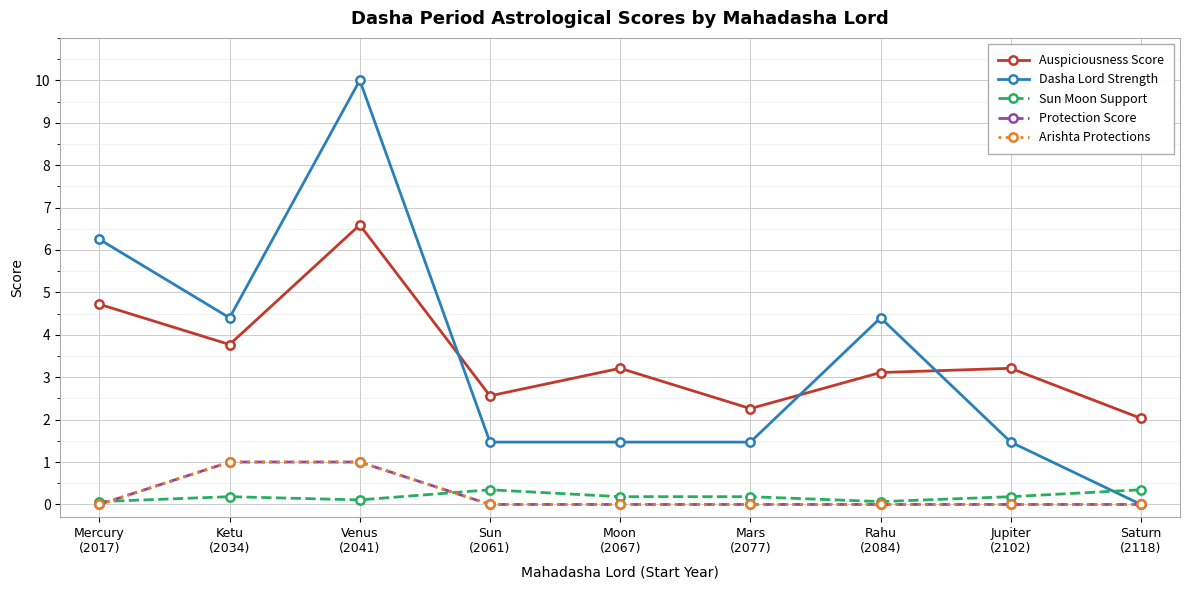

Reading right to left, extract all data points from this chart.

Auspiciousness Score: Saturn
(2118)=2.0	Jupiter
(2102)=3.2	Rahu
(2084)=3.1	Mars
(2077)=2.3	Moon
(2067)=3.2	Sun
(2061)=2.6	Venus
(2041)=6.6	Ketu
(2034)=3.8	Mercury
(2017)=4.7
Dasha Lord Strength: Saturn
(2118)=0.0	Jupiter
(2102)=1.5	Rahu
(2084)=4.4	Mars
(2077)=1.5	Moon
(2067)=1.5	Sun
(2061)=1.5	Venus
(2041)=10.0	Ketu
(2034)=4.4	Mercury
(2017)=6.2
Sun Moon Support: Saturn
(2118)=0.3	Jupiter
(2102)=0.2	Rahu
(2084)=0.1	Mars
(2077)=0.2	Moon
(2067)=0.2	Sun
(2061)=0.3	Venus
(2041)=0.1	Ketu
(2034)=0.2	Mercury
(2017)=0.1
Protection Score: Saturn
(2118)=0.0	Jupiter
(2102)=0.0	Rahu
(2084)=0.0	Mars
(2077)=0.0	Moon
(2067)=0.0	Sun
(2061)=0.0	Venus
(2041)=1.0	Ketu
(2034)=1.0	Mercury
(2017)=0.0
Arishta Protections: Saturn
(2118)=0.0	Jupiter
(2102)=0.0	Rahu
(2084)=0.0	Mars
(2077)=0.0	Moon
(2067)=0.0	Sun
(2061)=0.0	Venus
(2041)=1.0	Ketu
(2034)=1.0	Mercury
(2017)=0.0